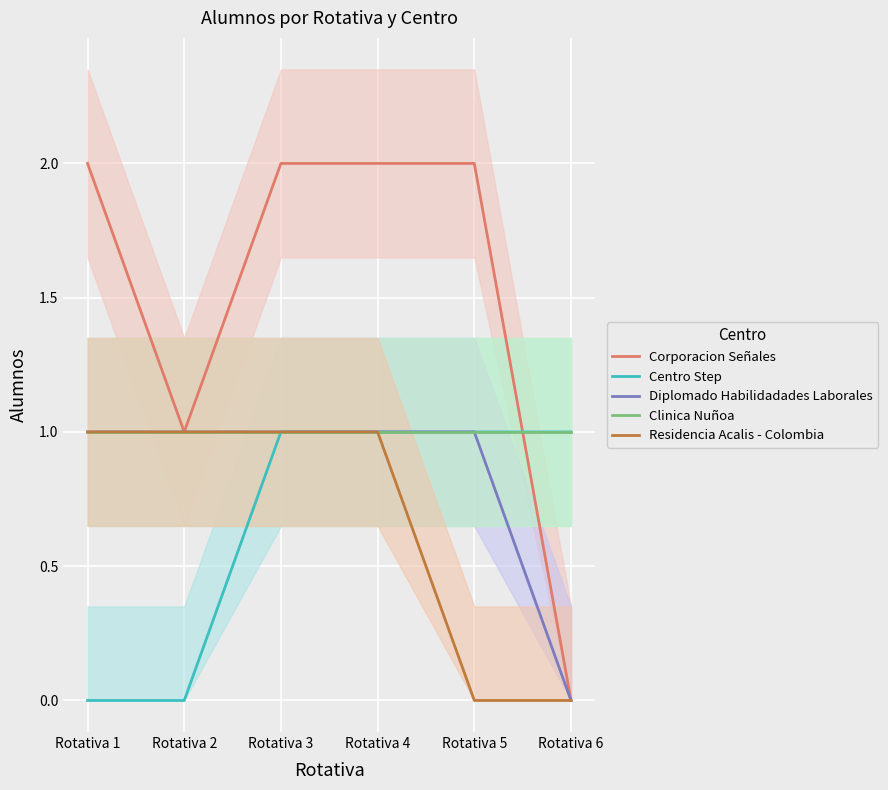

Which series changed the most between Rotativa 3 and Rotativa 5?

Residencia Acalis - Colombia